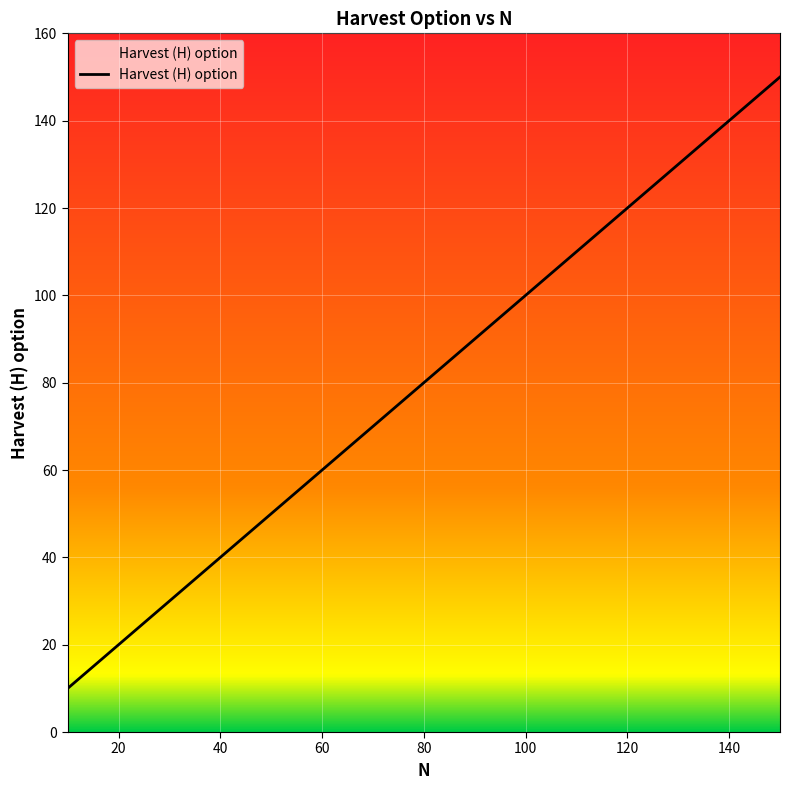

What is the difference between the maximum and minimum values?

140